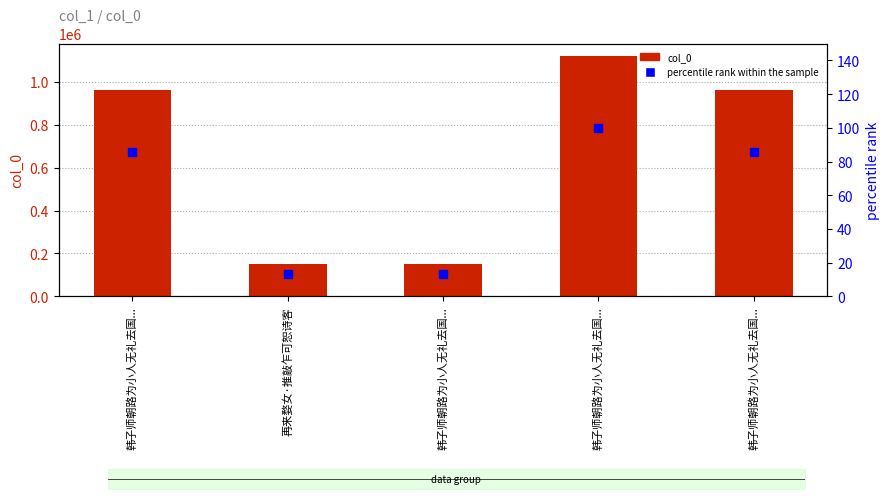

At how many categories does at least one series exceed 49175?

5